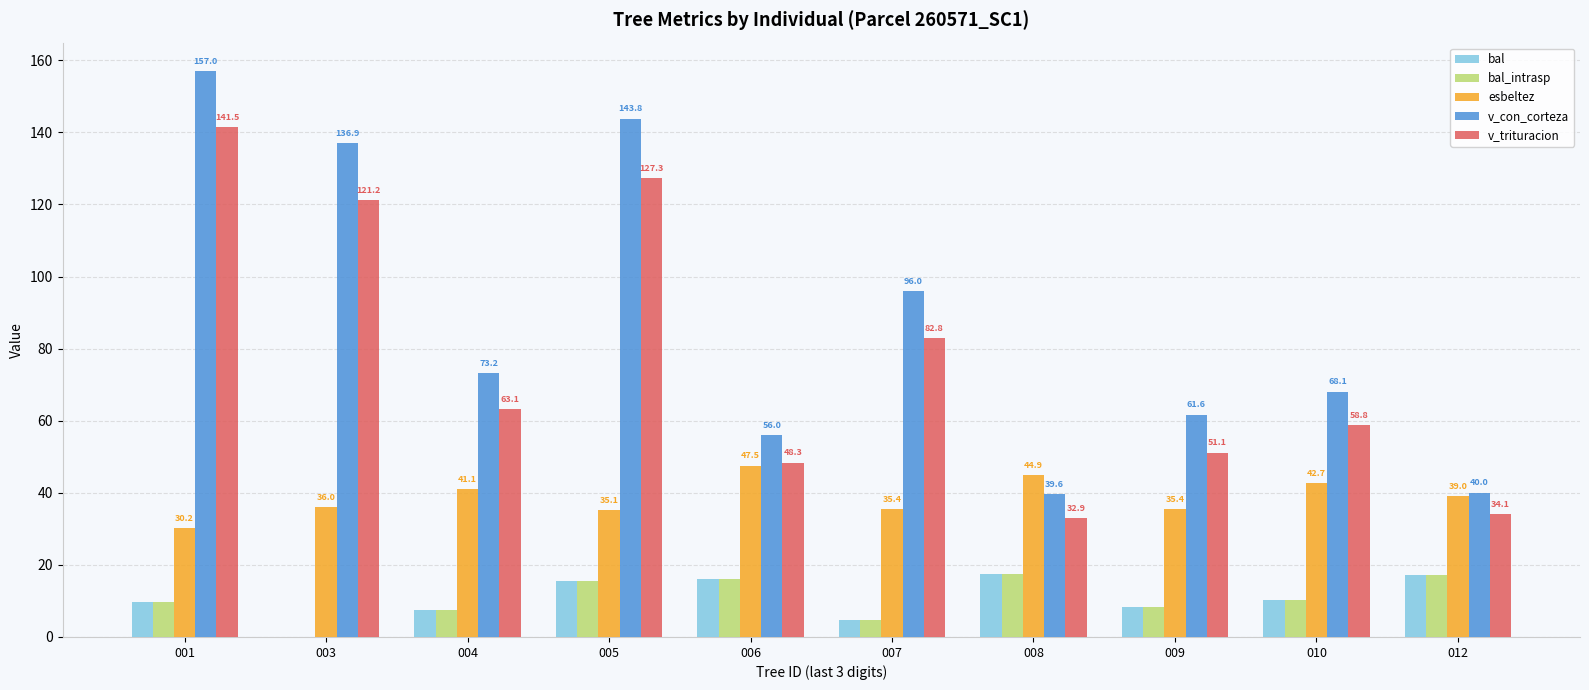

True or false: v_con_corteza has a value of 143.8 at 005.

True